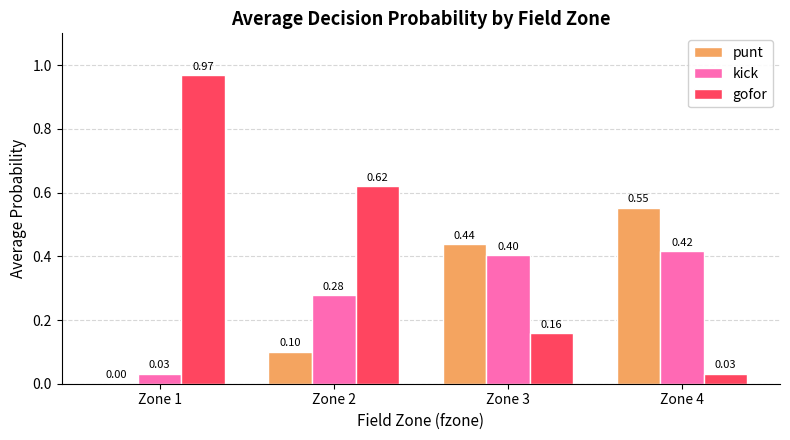

Which series has the largest total across all categories?

gofor